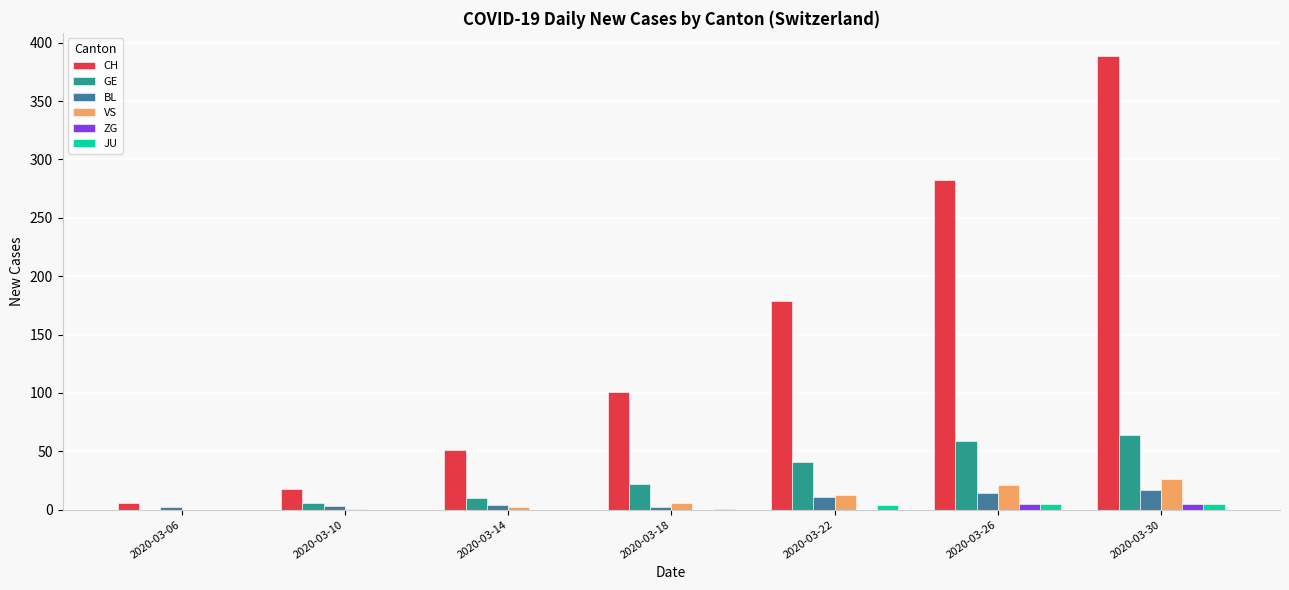

Which series has the widest spread of values?

CH